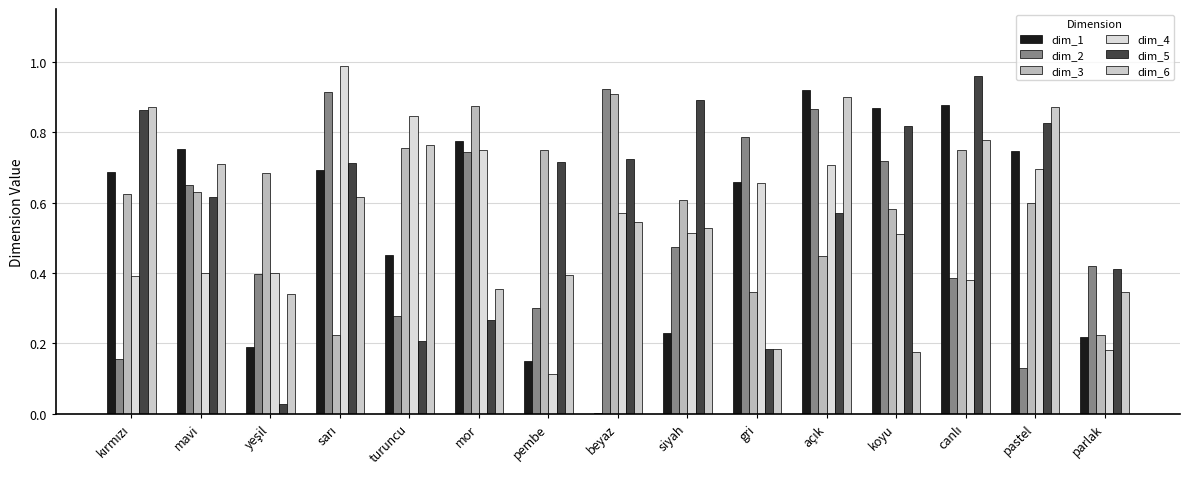

How many groups of bars are there?

15